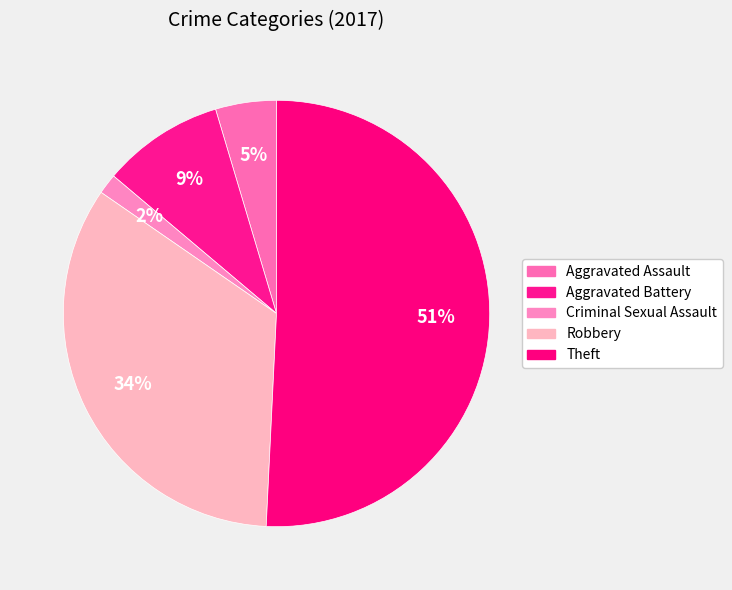

The Robbery slice represents 45% of the pie. True or false?

False